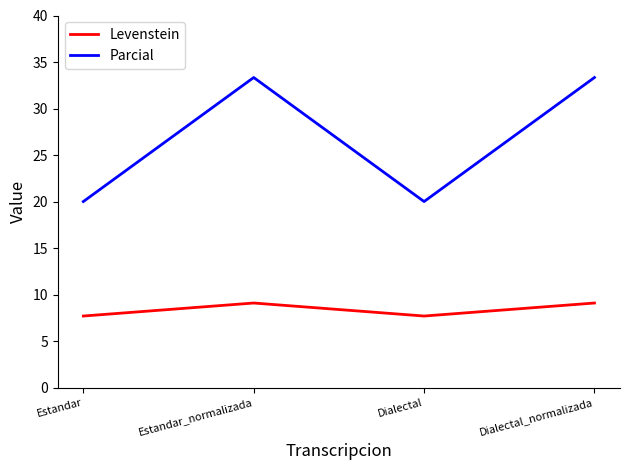

What is the sum of the Parcial values at Dialectal and Dialectal_normalizada?

53.3